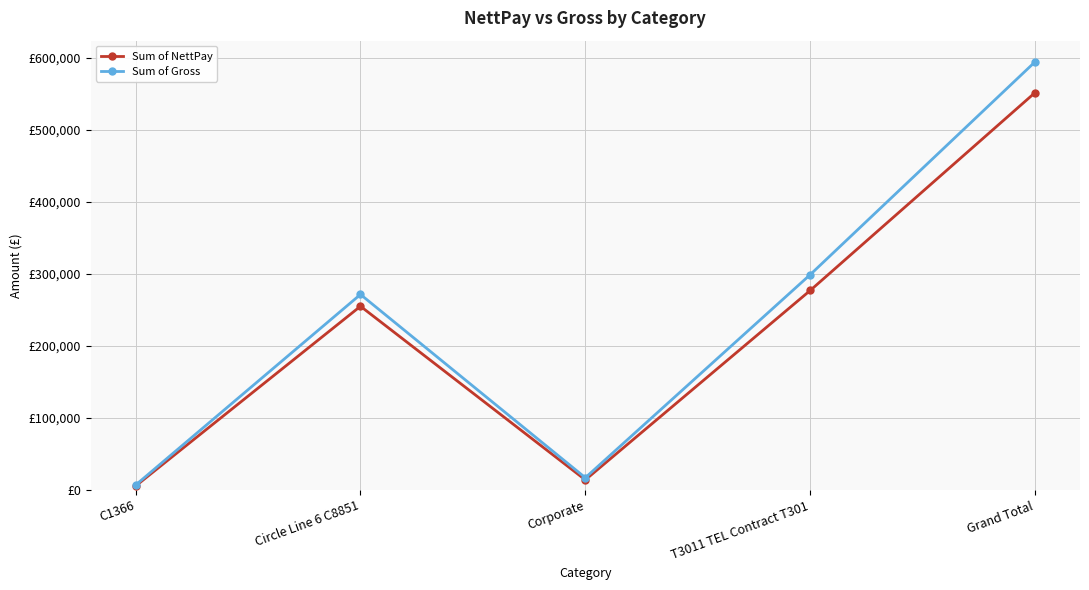

Which label corresponds to the largest value in the chart?

Grand Total